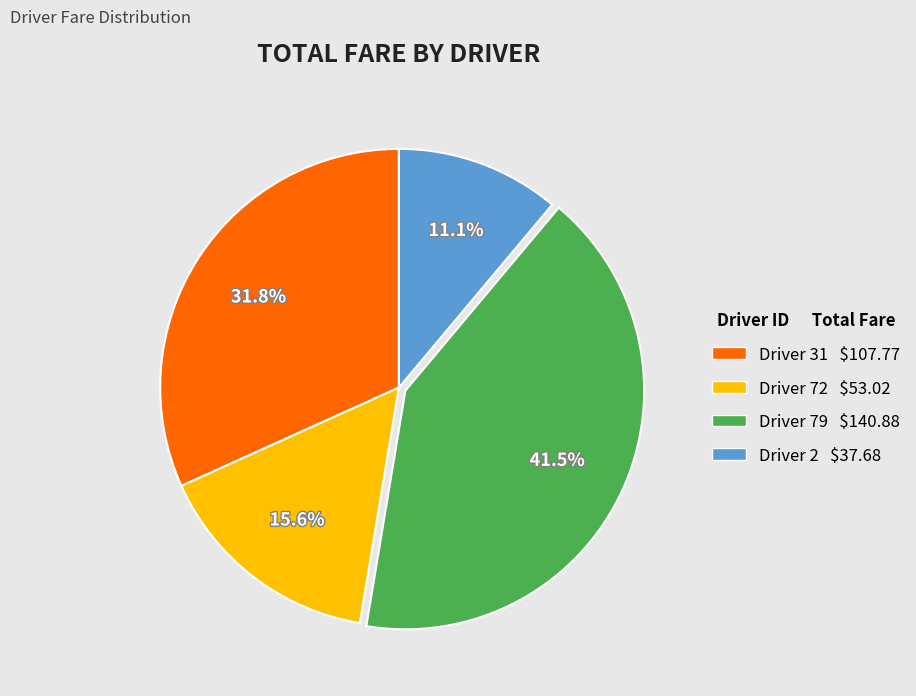

What is the ratio of the value at Driver 79 to the value at Driver 2?

3.7